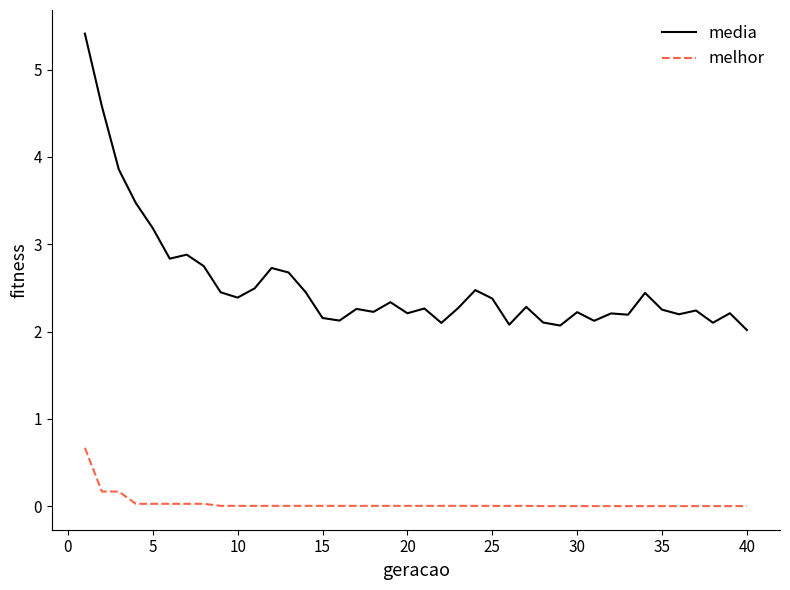

Which series has the largest total across all categories?

media